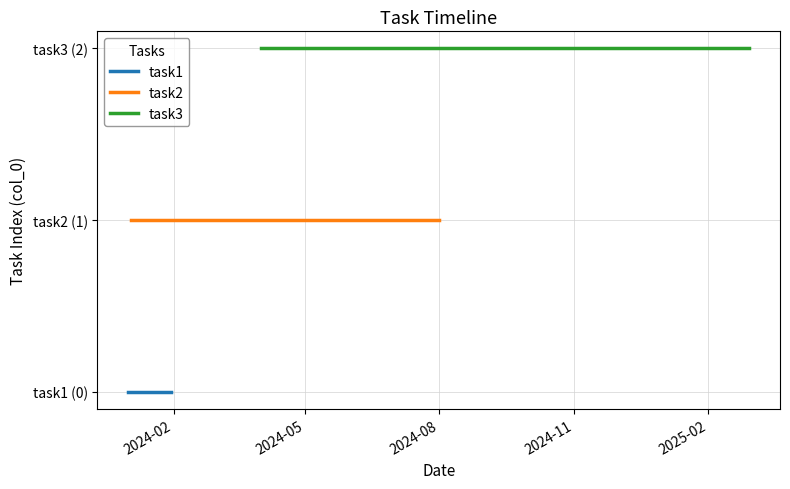

The value of task2 at 2024-02 is 1. True or false?

True